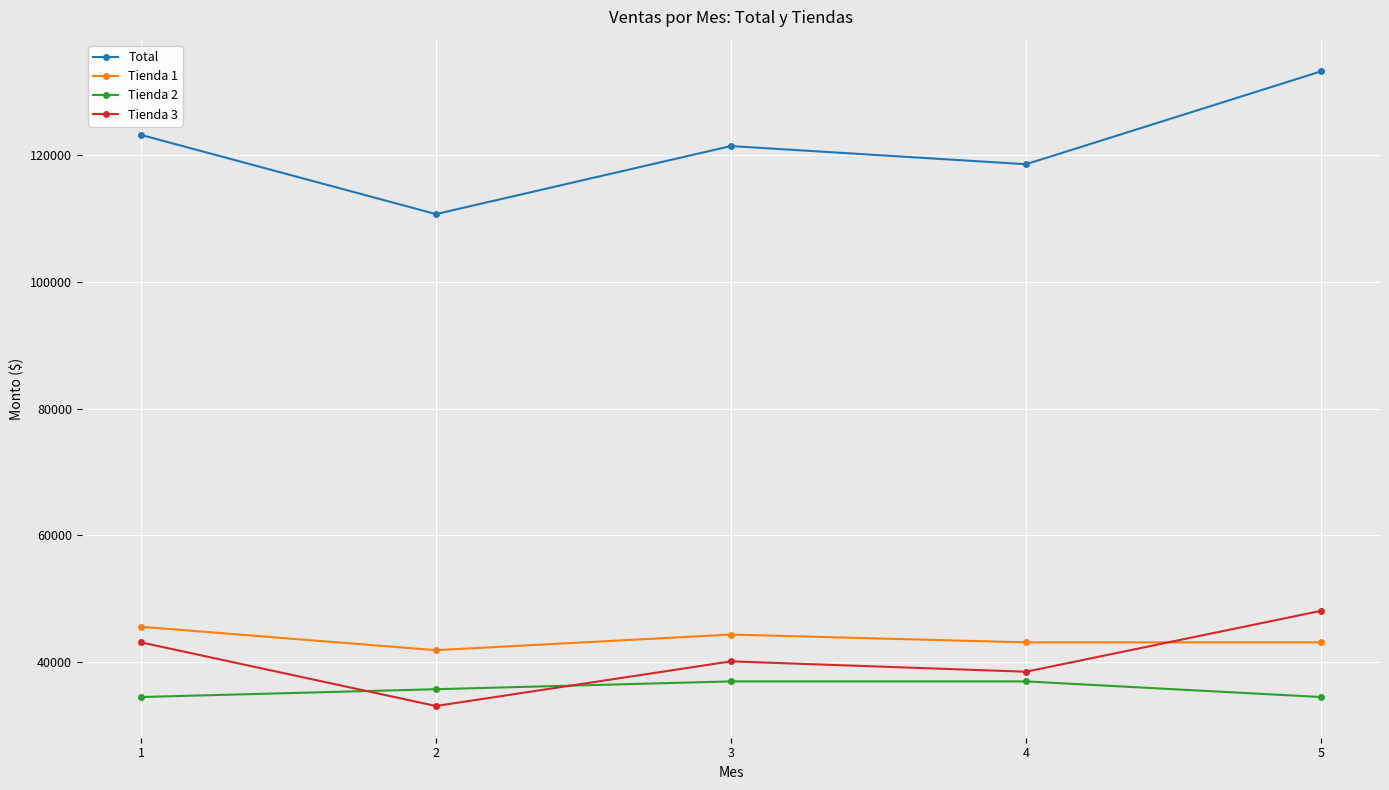

True or false: Total and Tienda 3 intersect in this chart.

False